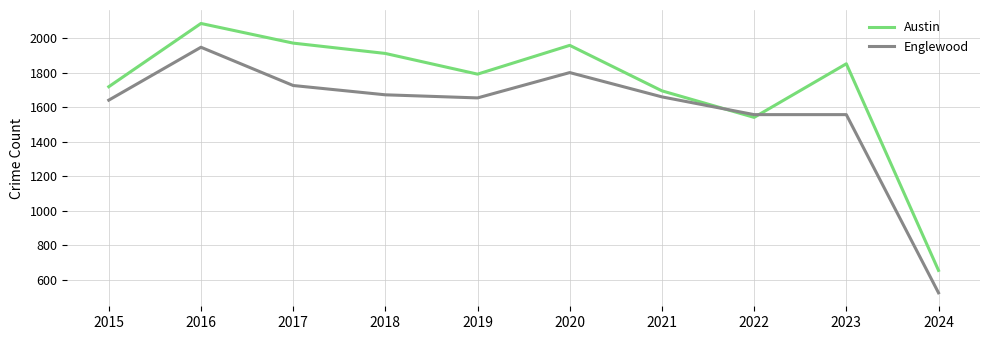

List the series in order of their peak value, highest first.

Austin, Englewood